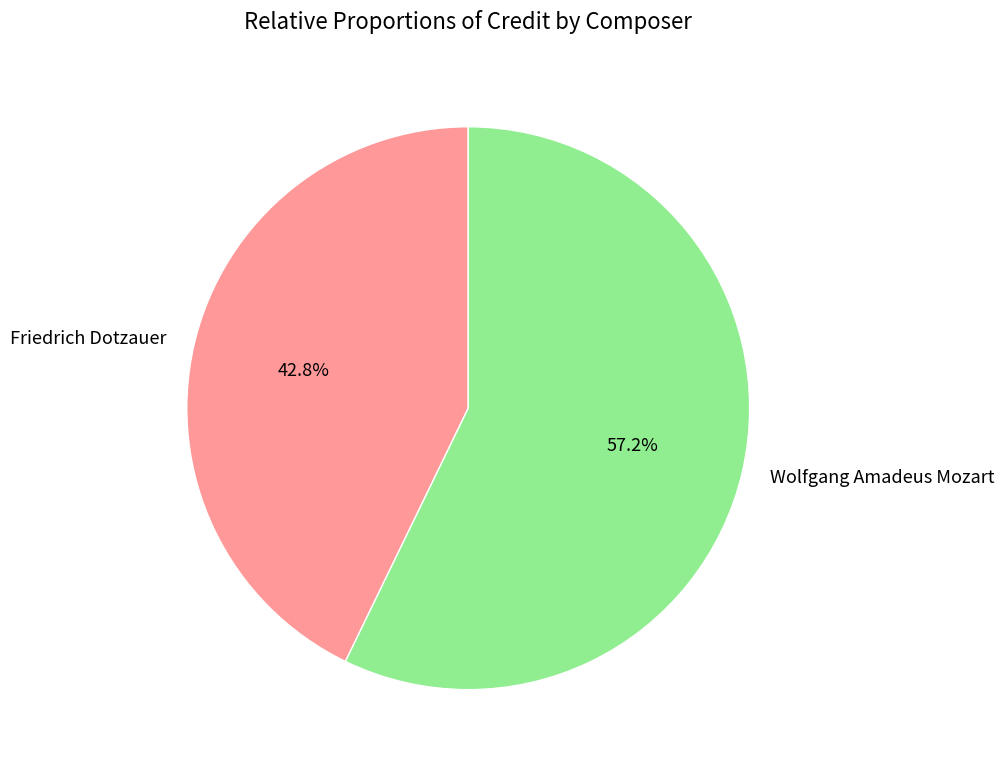

How many segments does this pie chart have?

2